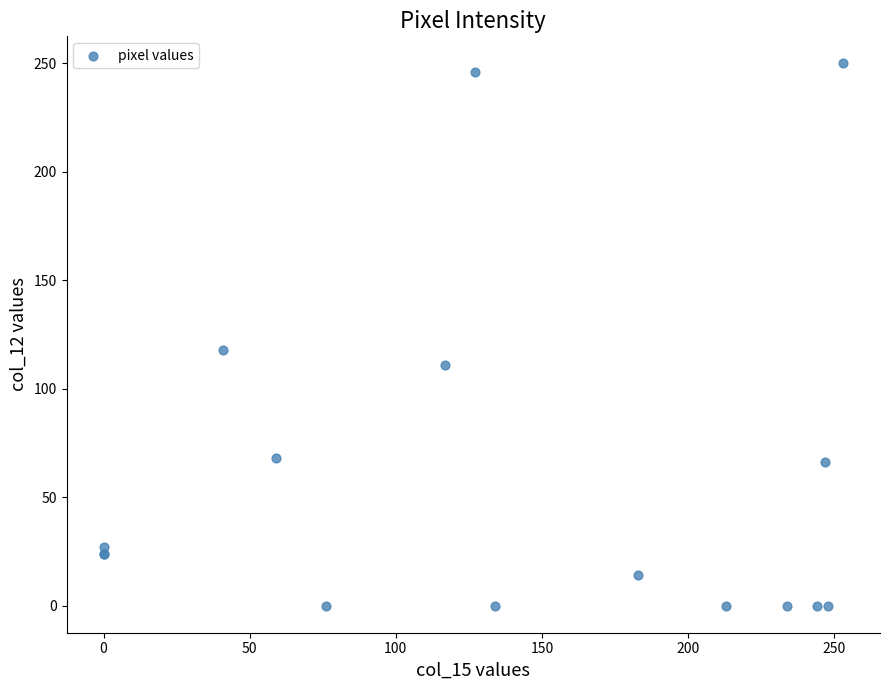

What Y value in the scatter plot is closest to 125?

118